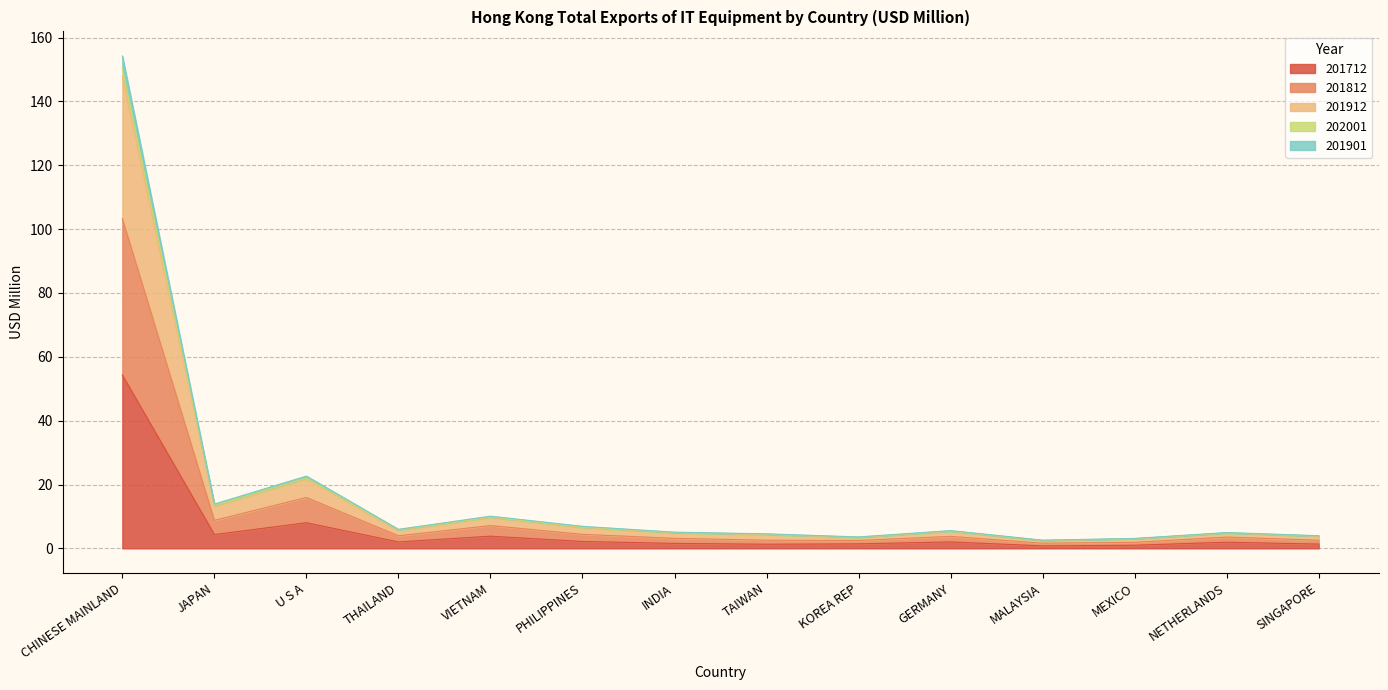

Where is 201712 nearest to the value 27?

U S A